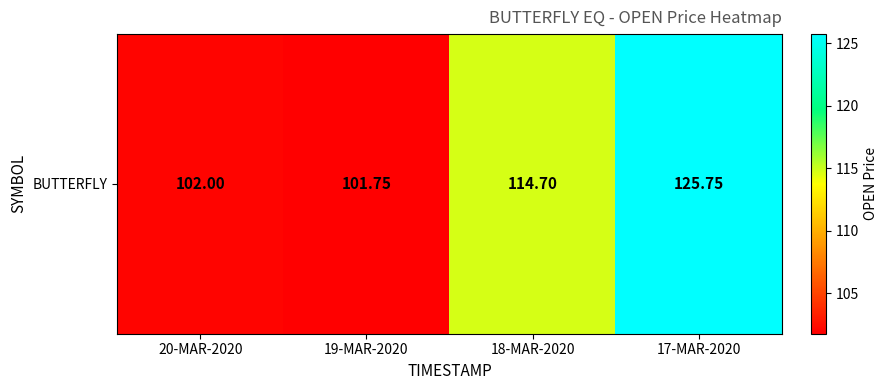

Reading left to right, list all the values displayed in this chart.

102.0	101.8	114.7	125.8